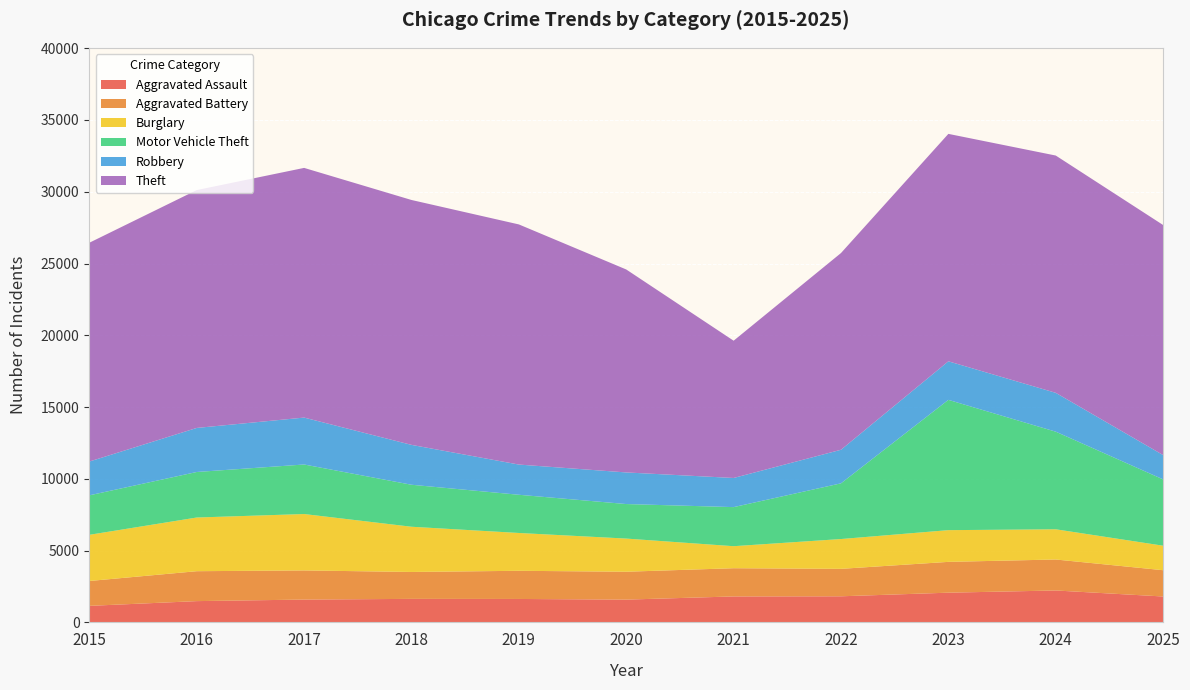

Reading left to right, transcribe all the data shown in this chart.

Aggravated Assault: 2015=1151	2016=1482	2017=1590	2018=1638	2019=1632	2020=1587	2021=1808	2022=1818	2023=2070	2024=2223	2025=1804
Aggravated Battery: 2015=1733	2016=2084	2017=2030	2018=1875	2019=1962	2020=1942	2021=1966	2022=1912	2023=2146	2024=2158	2025=1831
Burglary: 2015=3217	2016=3740	2017=3929	2018=3150	2019=2635	2020=2310	2021=1534	2022=2077	2023=2210	2024=2105	2025=1707
Motor Vehicle Theft: 2015=2750	2016=3171	2017=3450	2018=2925	2019=2661	2020=2405	2021=2722	2022=3880	2023=9076	2024=6799	2025=4619
Robbery: 2015=2355	2016=3069	2017=3269	2018=2778	2019=2105	2020=2202	2021=2030	2022=2339	2023=2686	2024=2707	2025=1695
Theft: 2015=15242	2016=16570	2017=17393	2018=17060	2019=16728	2020=14139	2021=9563	2022=13704	2023=15843	2024=16530	2025=16026